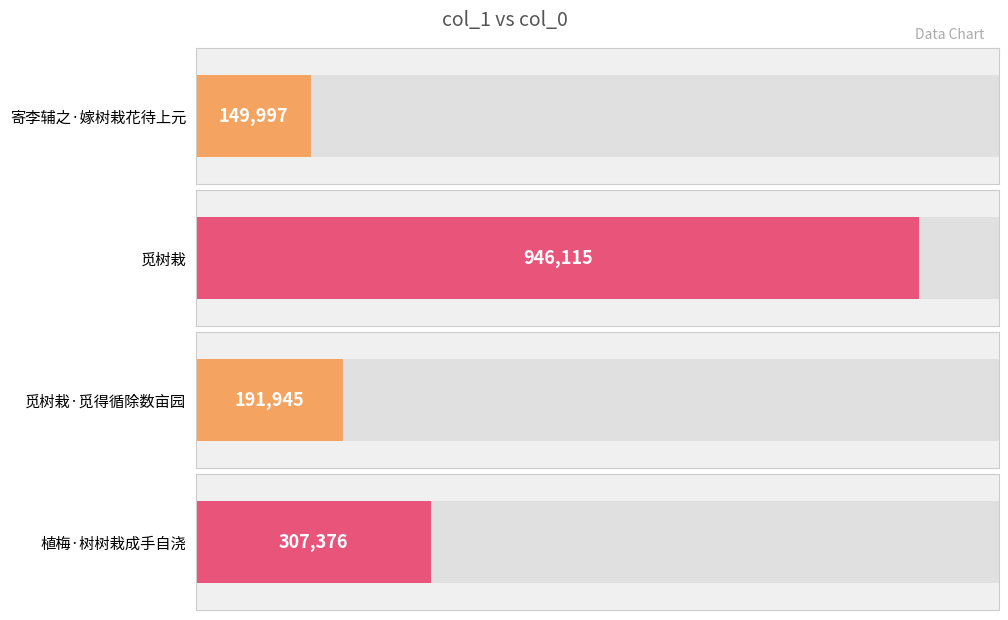

What is the difference between the maximum and minimum values?

796118